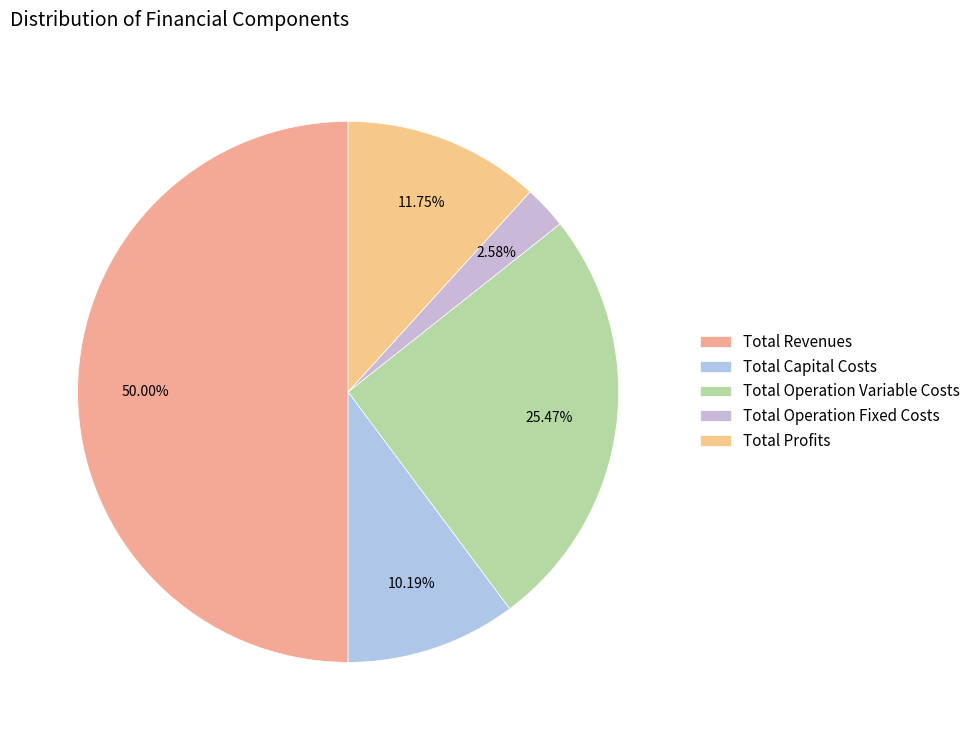

To the nearest percent, what is the difference between the Total Revenues and Total Operation Variable Costs slice percentages?

25%